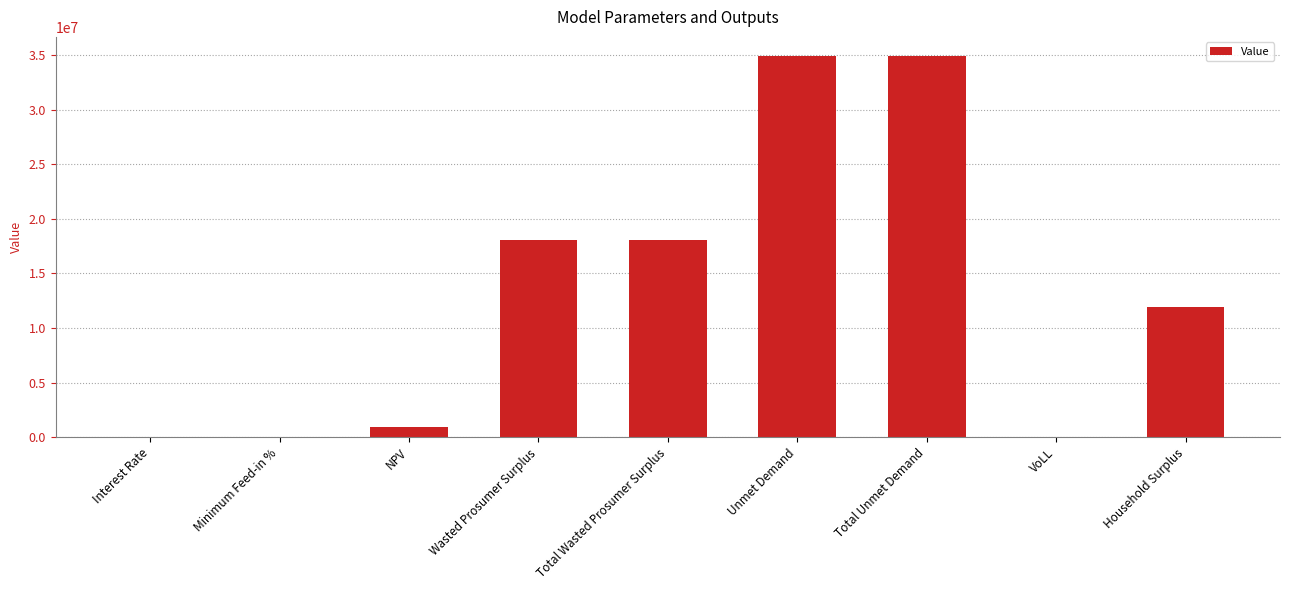

True or false: the data shows 3606139.1 at Household Surplus.

False